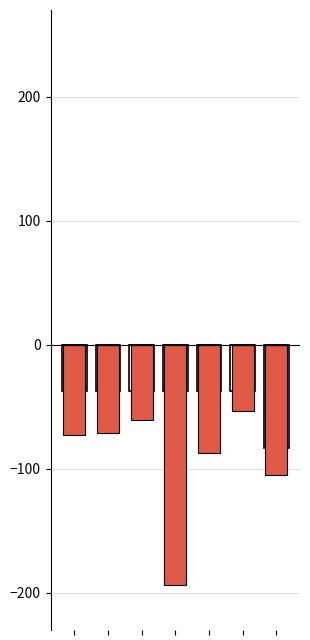

How many series are shown in this chart?

3